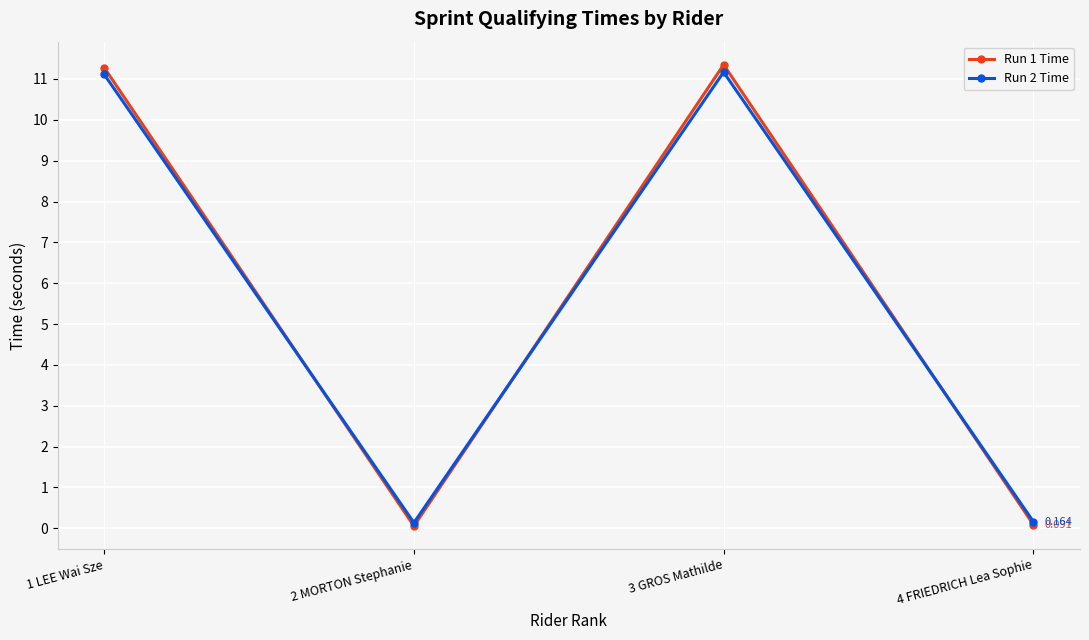

True or false: Run 2 Time has more than 0 interior local peaks.

True